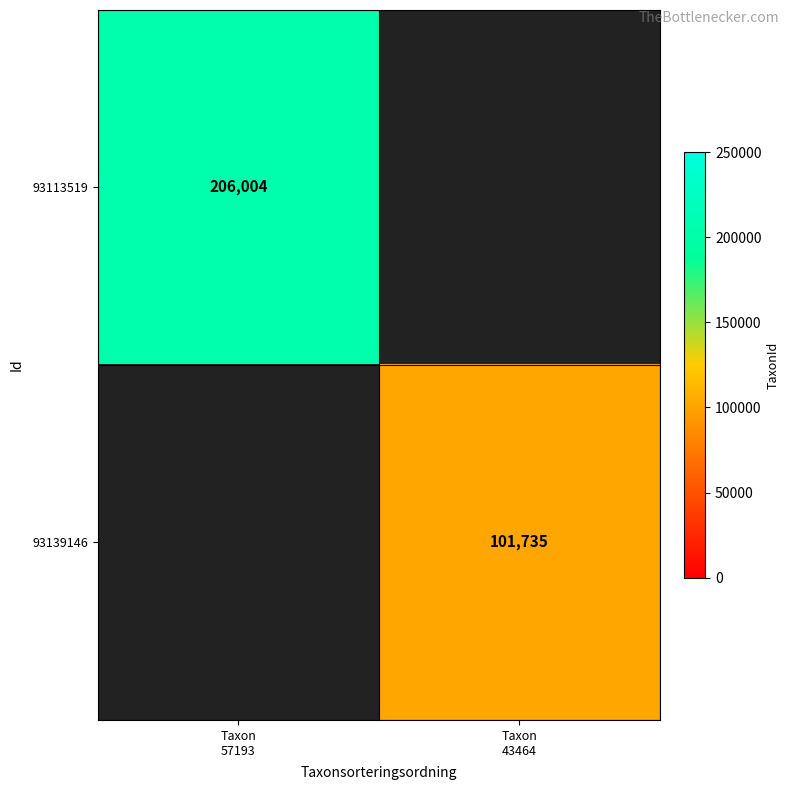

Which category has the lowest value in the 93139146 series?

Taxon 57193